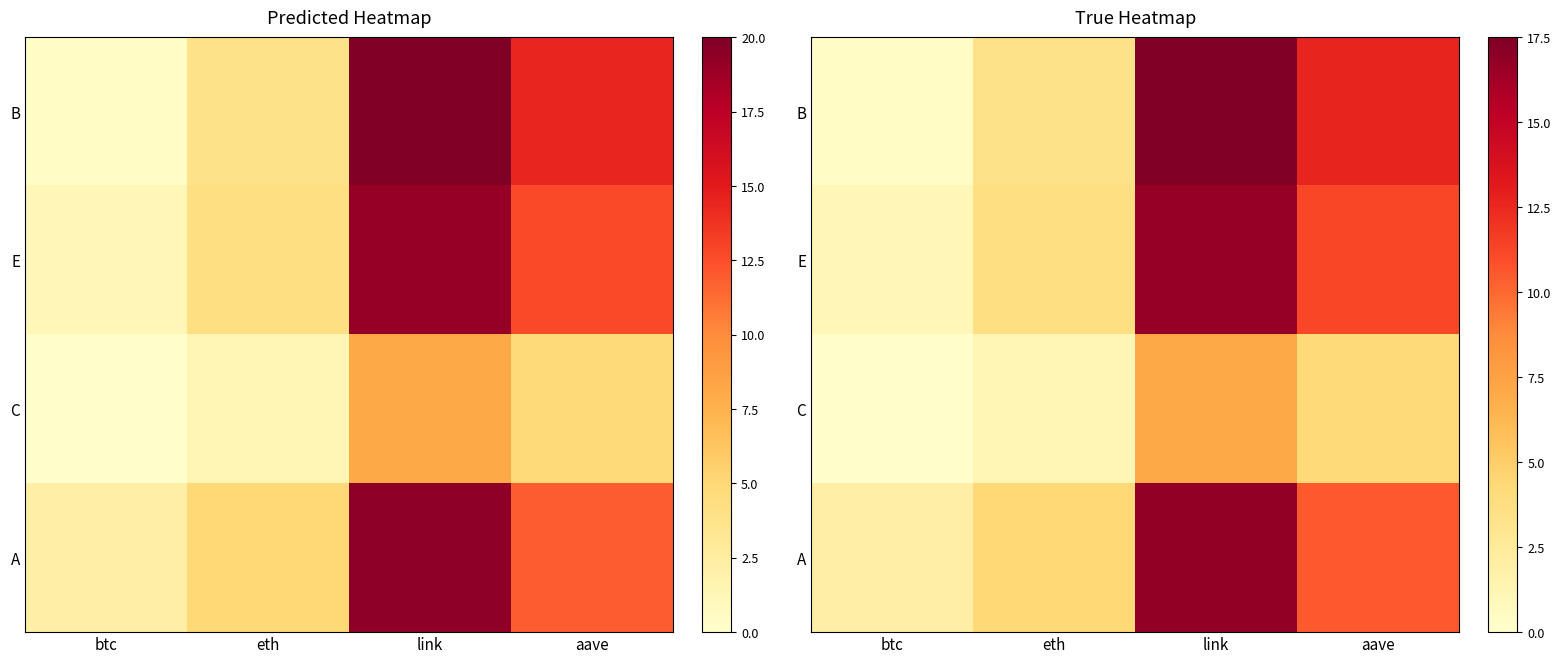

Rank the categories by A value from lowest to highest.

btc, eth, aave, link